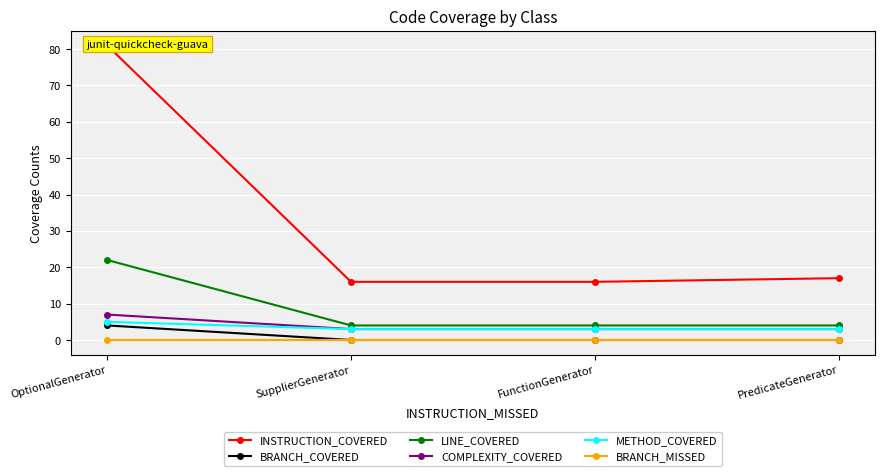

At which category is the sum across all series the highest?

OptionalGenerator